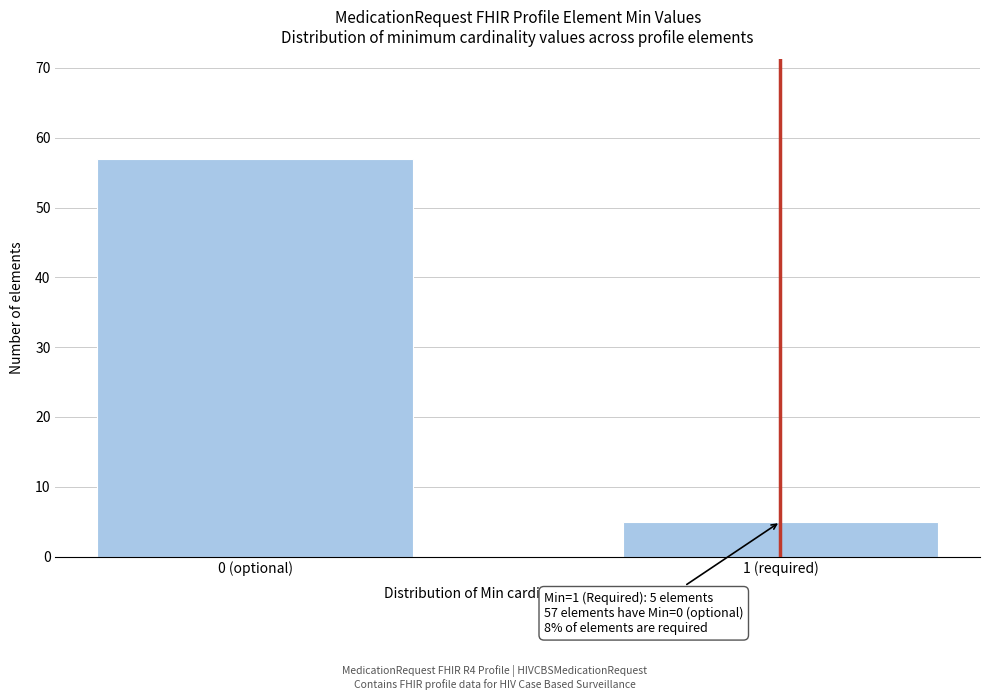

Reading left to right, list all the values displayed in this chart.

57	5